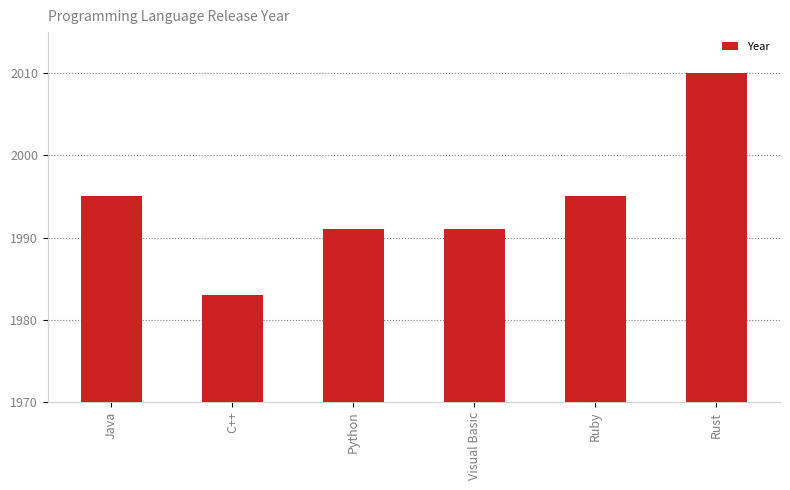

The chart shows a value of 37 at Ruby. True or false?

False